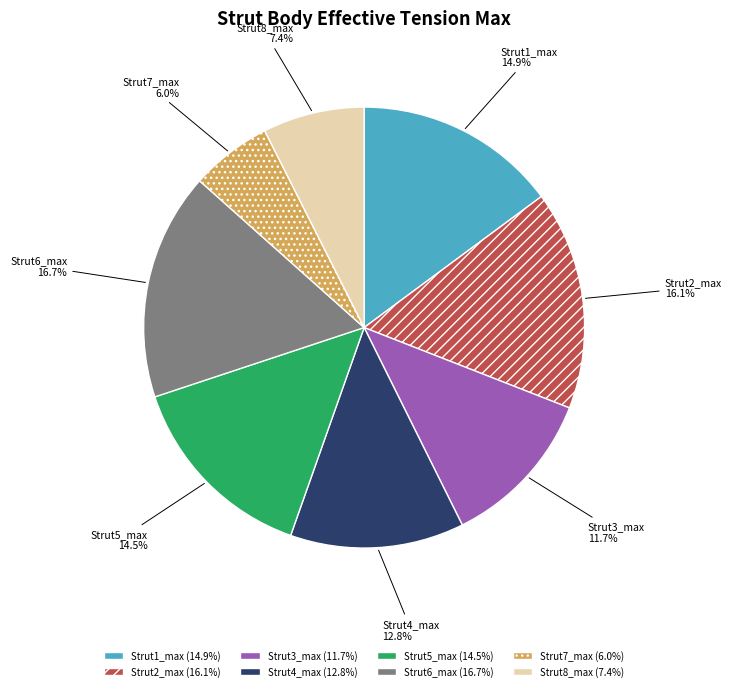

Does any single category account for the majority?

No